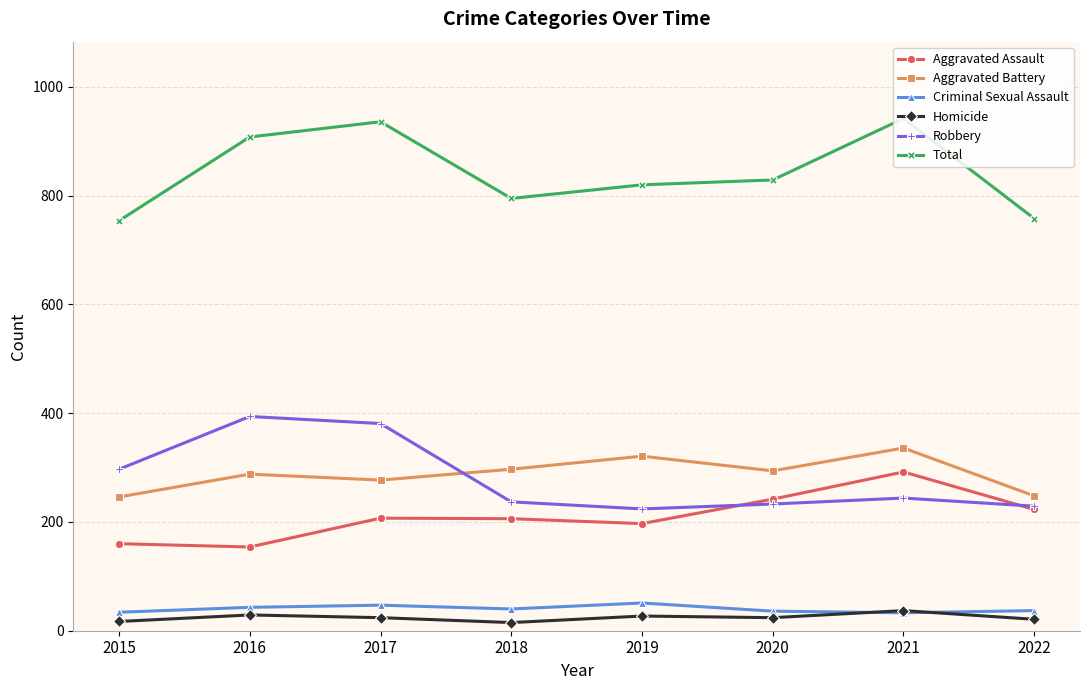

The Robbery series shows 229 at 2022. True or false?

True